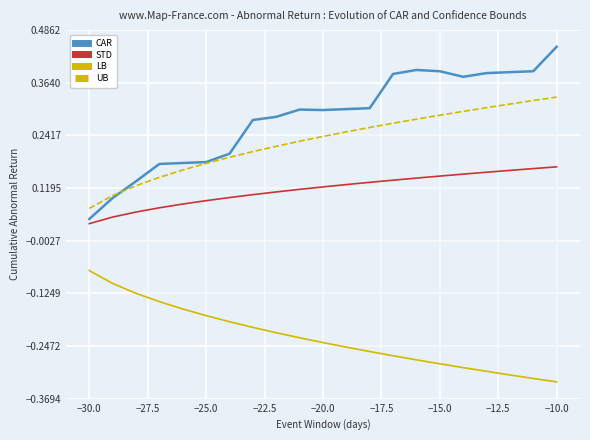

What are all the series names shown in the legend?

CAR, STD, LB, UB